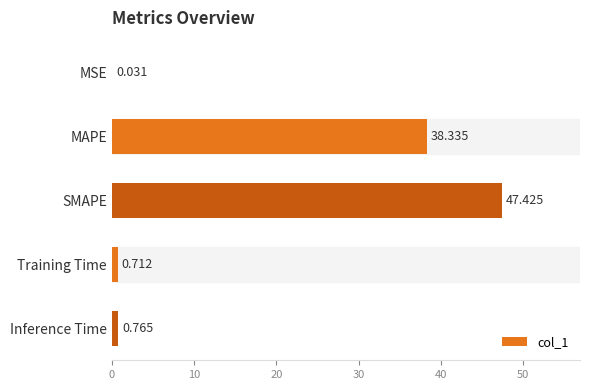

Where is the data nearest to the value 23?

MAPE